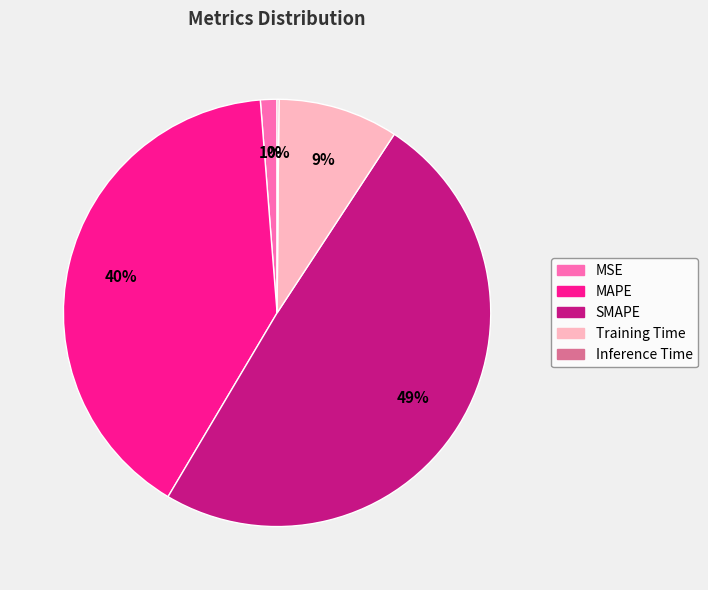

To the nearest percent, what portion does MAPE represent?

40%